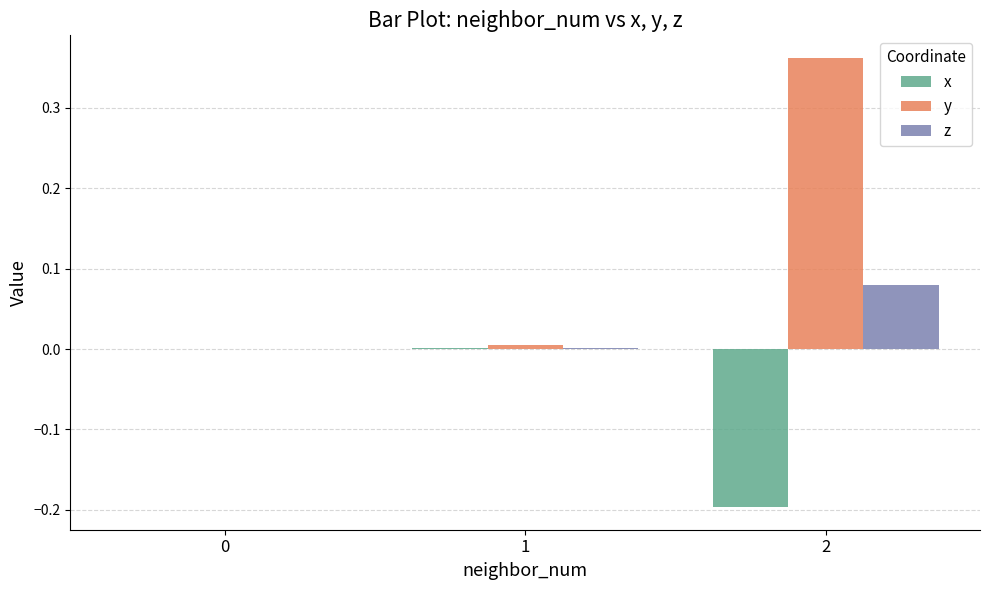

How many values in the y series exceed 0?

2